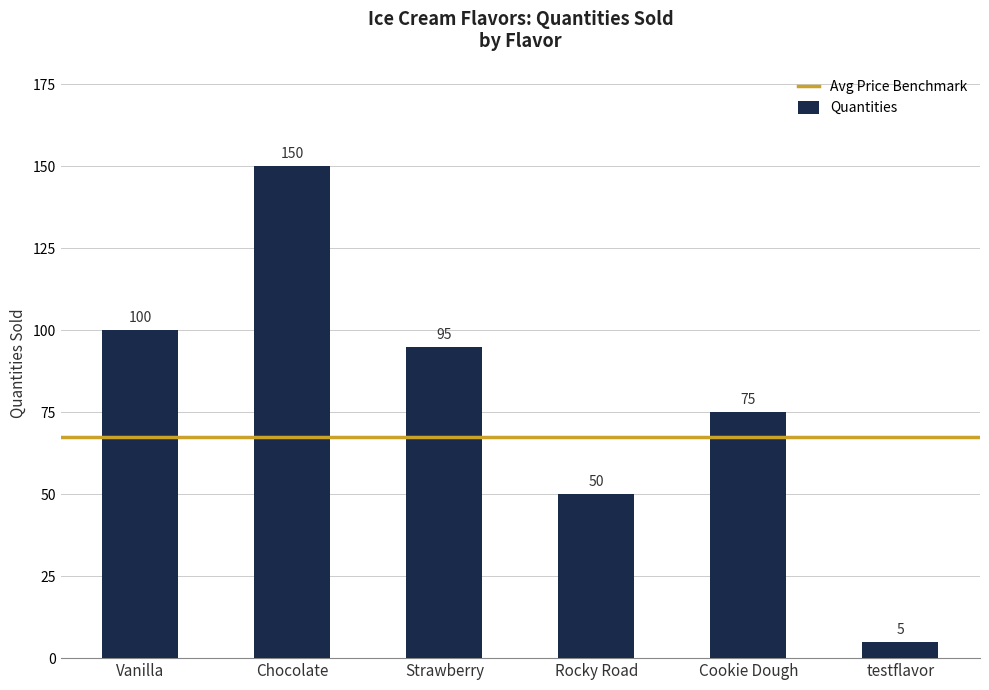

List the labels in order of value, smallest first.

testflavor, Rocky Road, Cookie Dough, Strawberry, Vanilla, Chocolate